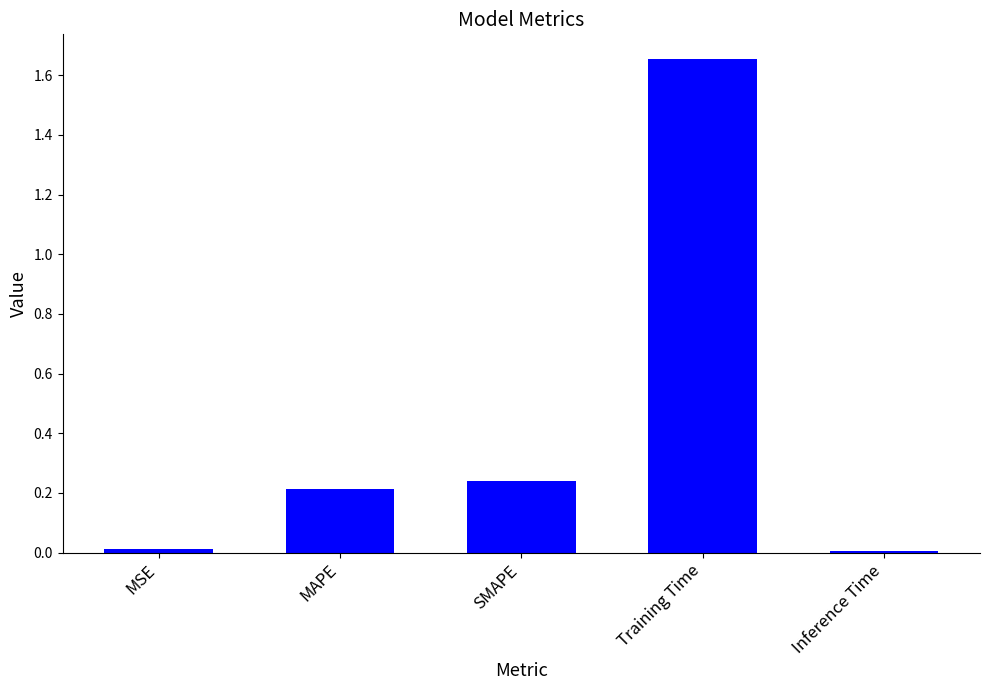

The chart shows a value of 0.4 at SMAPE. True or false?

False